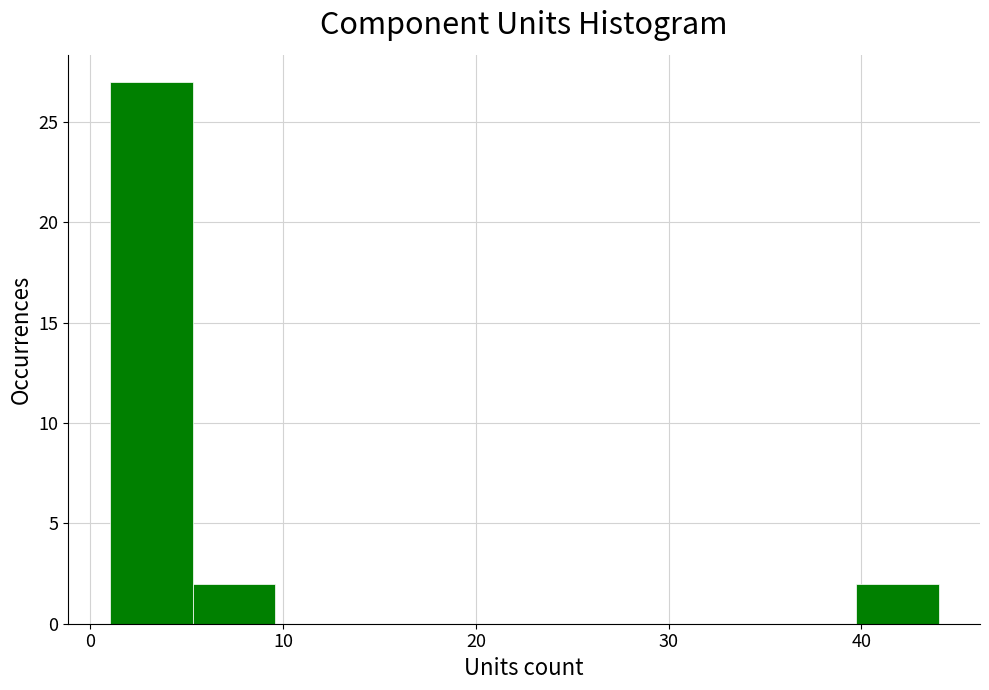

Reading left to right, transcribe this chart: for each bar, give the range it covers on the x-axis and its height. Neither the bar edges nor the heights are printed on the chart, so give them approximately, as read against the axes.

1.0 to 5.3: 27
5.3 to 9.6: 2
9.6 to 13.9: 0
13.9 to 18.2: 0
18.2 to 22.5: 0
22.5 to 26.8: 0
26.8 to 31.1: 0
31.1 to 35.4: 0
35.4 to 39.7: 0
39.7 to 44.0: 2